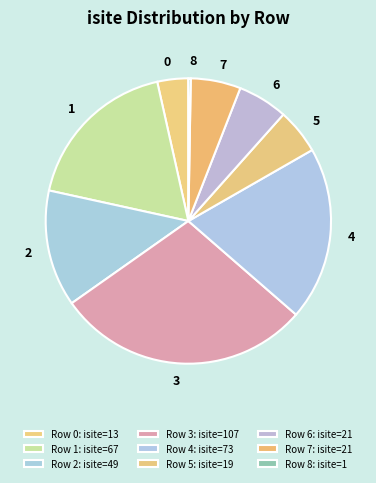

Count the number of slices in the pie.

9